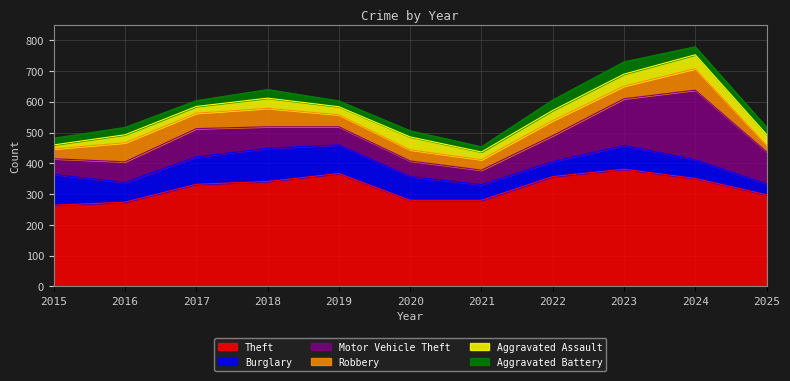

Reading left to right, what are all the values shown in this chart?

Theft: 264	274	332	341	367	280	280	357	381	351	298
Burglary: 100	64	89	108	93	77	51	49	77	61	35
Motor Vehicle Theft: 51	67	92	70	59	51	47	84	152	226	105
Robbery: 32	62	50	60	39	36	34	49	41	70	22
Aggravated Assault: 13	26	22	33	26	42	25	33	39	45	34
Aggravated Battery: 22	24	19	28	19	20	17	34	40	26	24